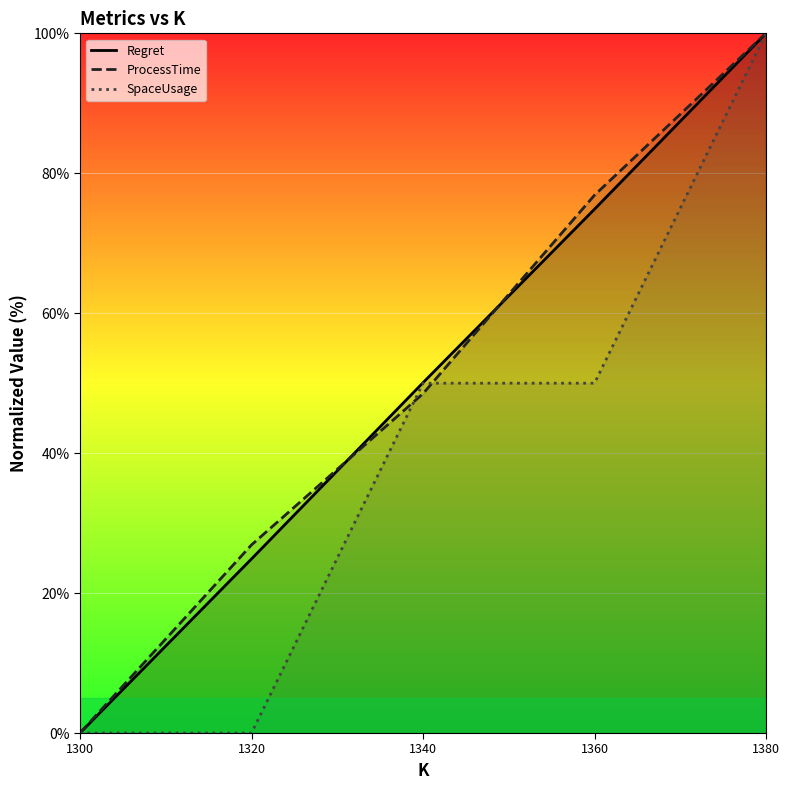

True or false: Regret and SpaceUsage cross at least once.

False